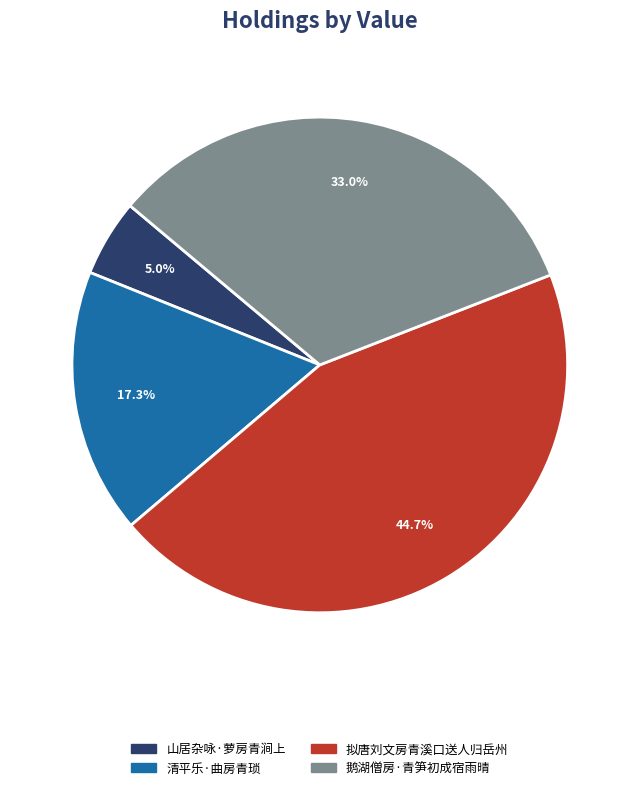

Is there a majority slice in this chart?

No